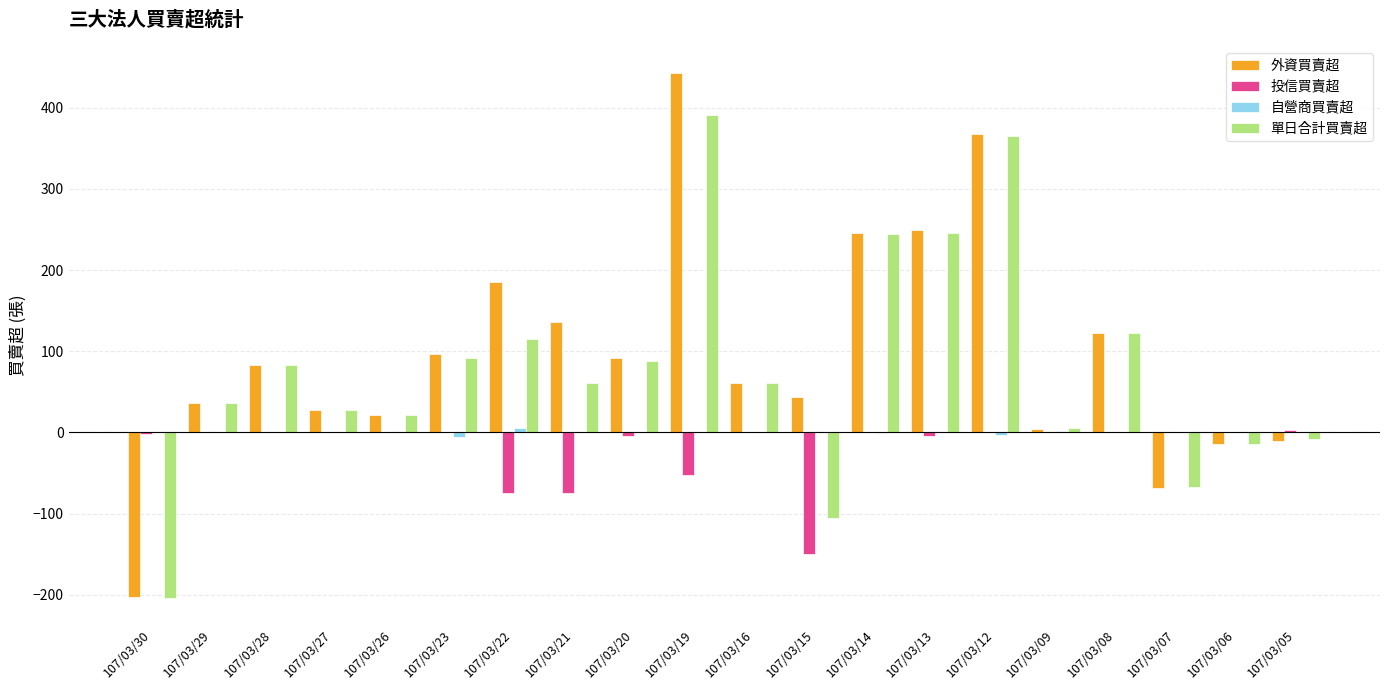

What is the highest value of the 外資買賣超 series?

443